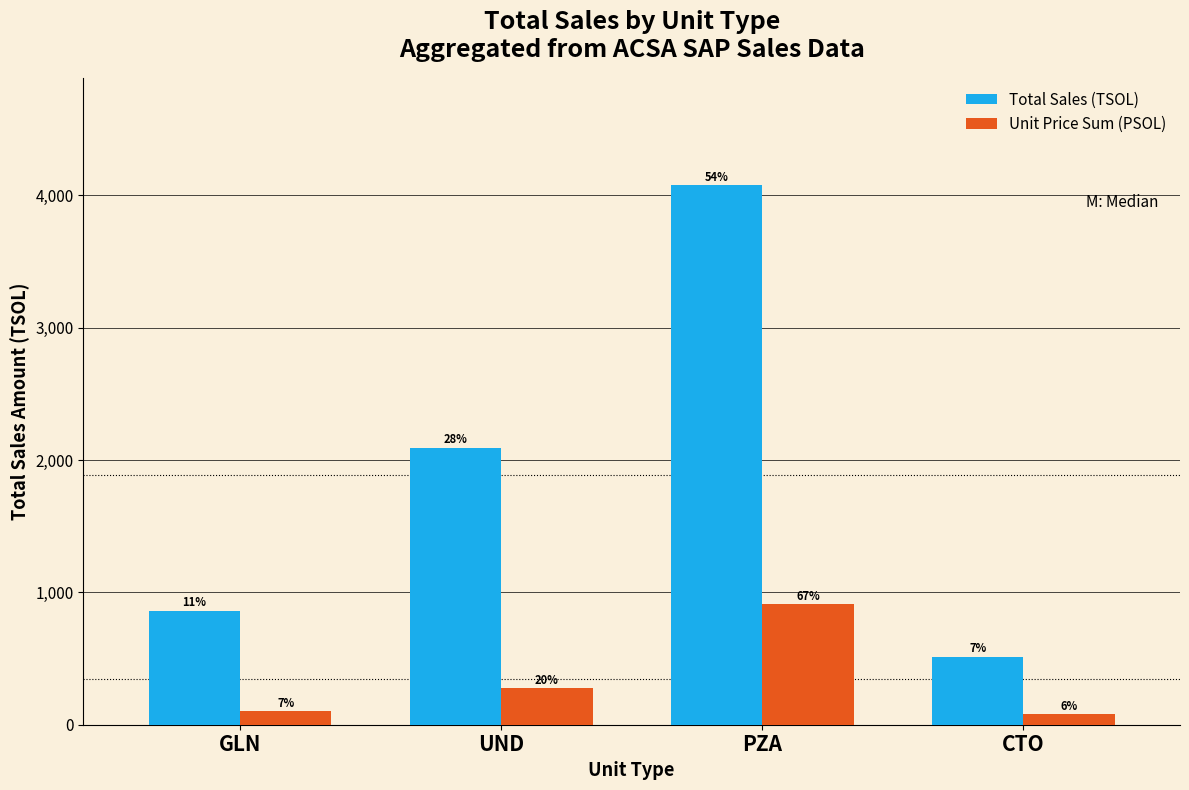

What position from the left is GLN?

1